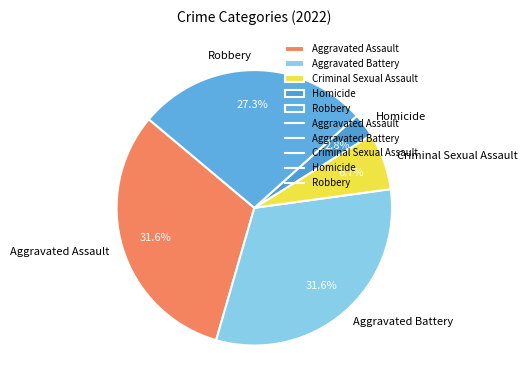

Approximately how many times larger is the value at Robbery compared to Homicide?

9.8